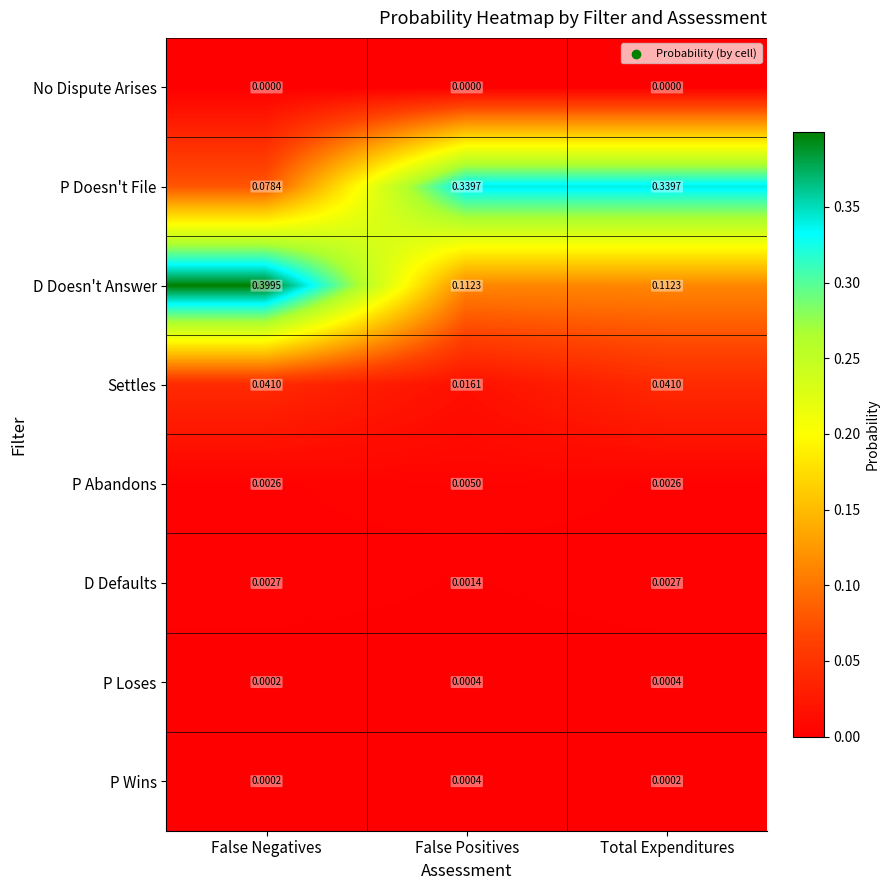

Which series has the widest spread of values?

D Doesn't Answer